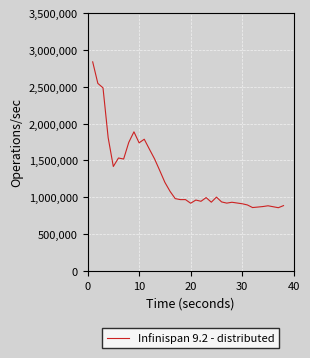

Reading right to left, list all the values displayed in this chart.

887391	859217	885295	885295	874895	867795	861258	896601	912584	933118	921462	937537	937537	1002752	933911	996201	946321	963096	919760	968981	968981	982688	1081341	1203125	1364119	1521257	1653233	1788332	1739656	1888748	1746317	1519754	1533733	1418242	1810085	2485820	2546205	2838333